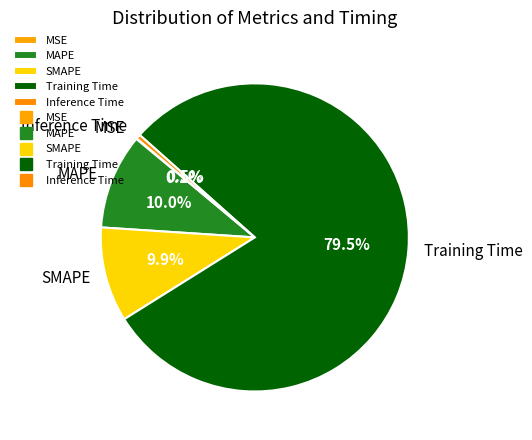

Combined, what portion of the pie is MAPE and Inference Time?

10.5%